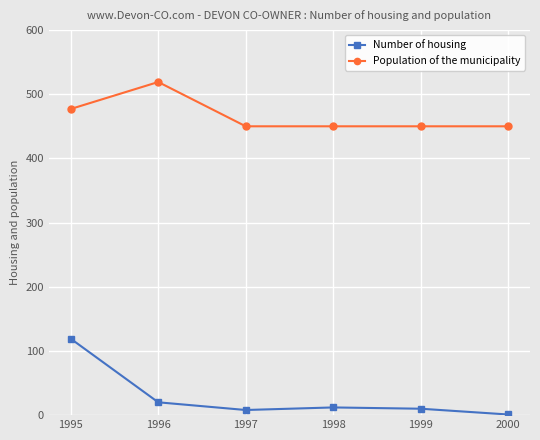

What is the value of the Population of the municipality point at the 2nd from the left?

519